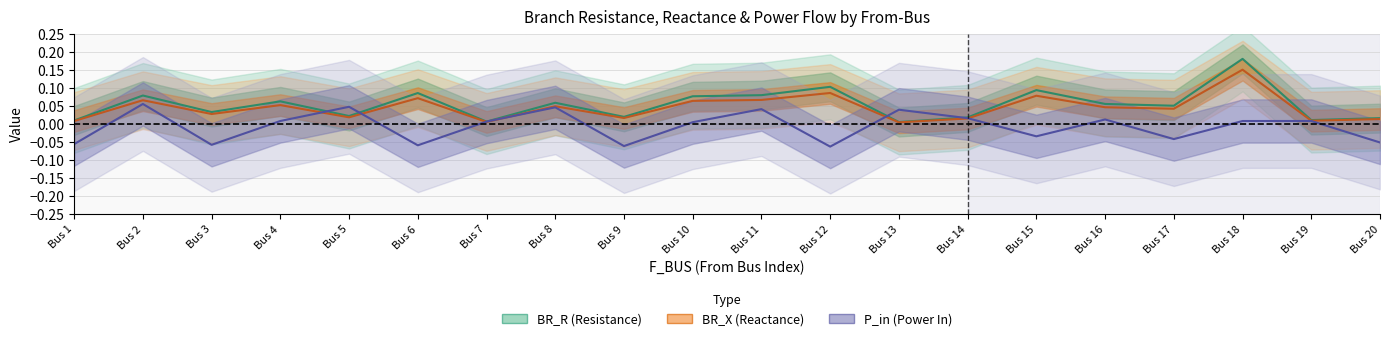

Which series changed the most between Bus 1 and Bus 17?

BR_R